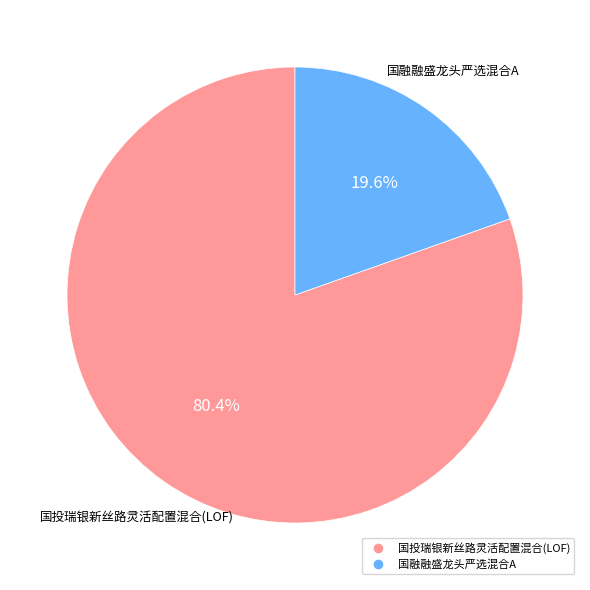

Does any single category account for the majority?

Yes